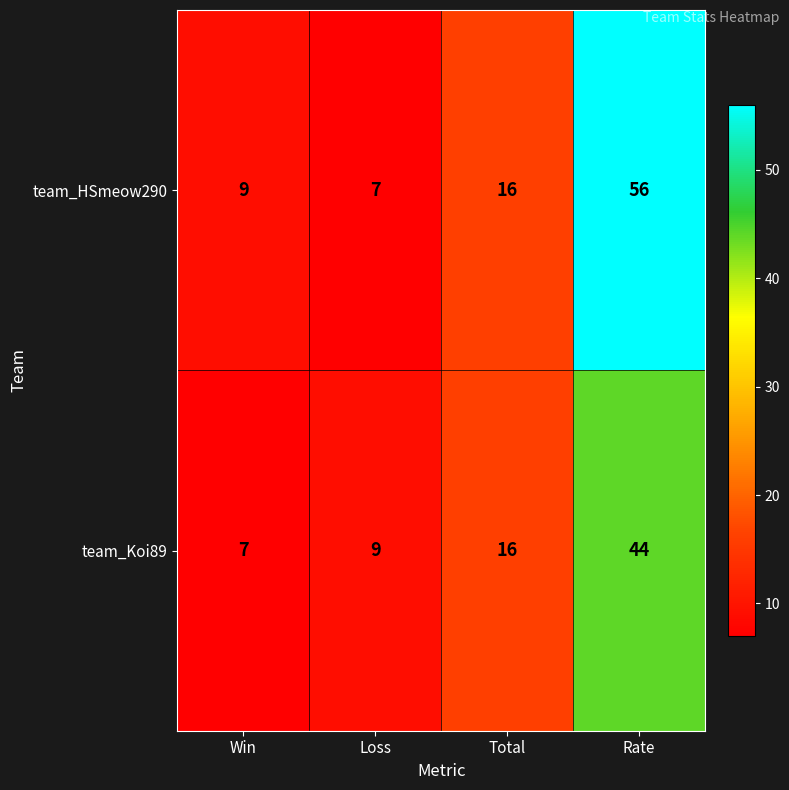

Reading left to right, transcribe all the data shown in this chart.

team_HSmeow290: Win=9	Loss=7	Total=16	Rate=56
team_Koi89: Win=7	Loss=9	Total=16	Rate=44